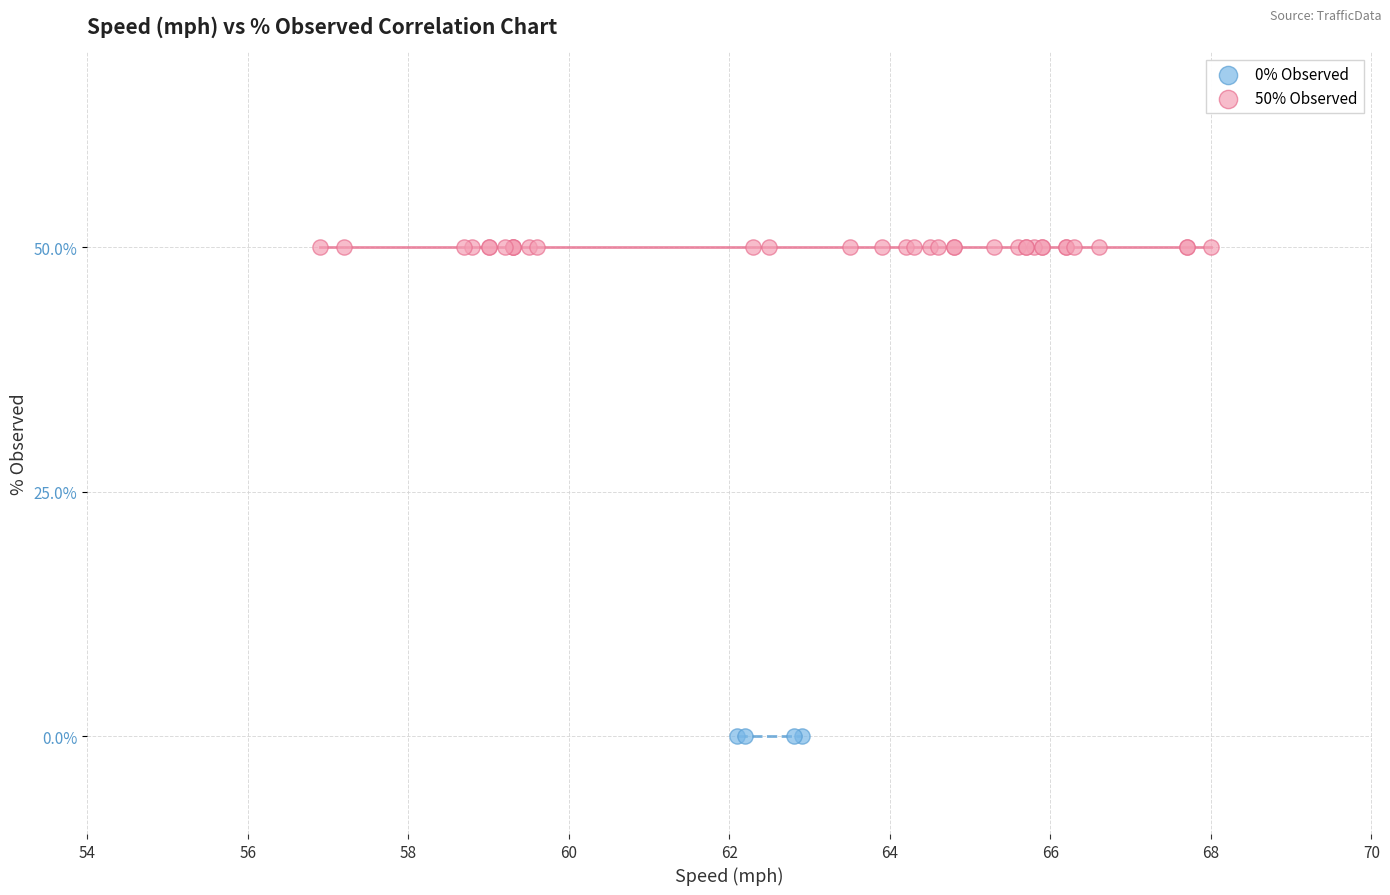

Which series reaches the minimum Y coordinate?

0% Observed